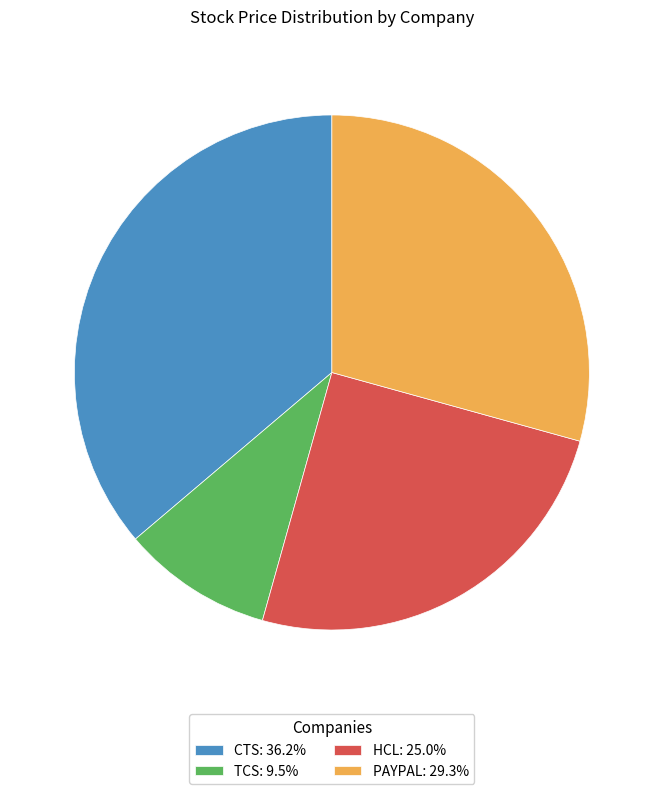

What is the ratio of the value at PAYPAL: 29.3% to the value at CTS: 36.2%?

0.8